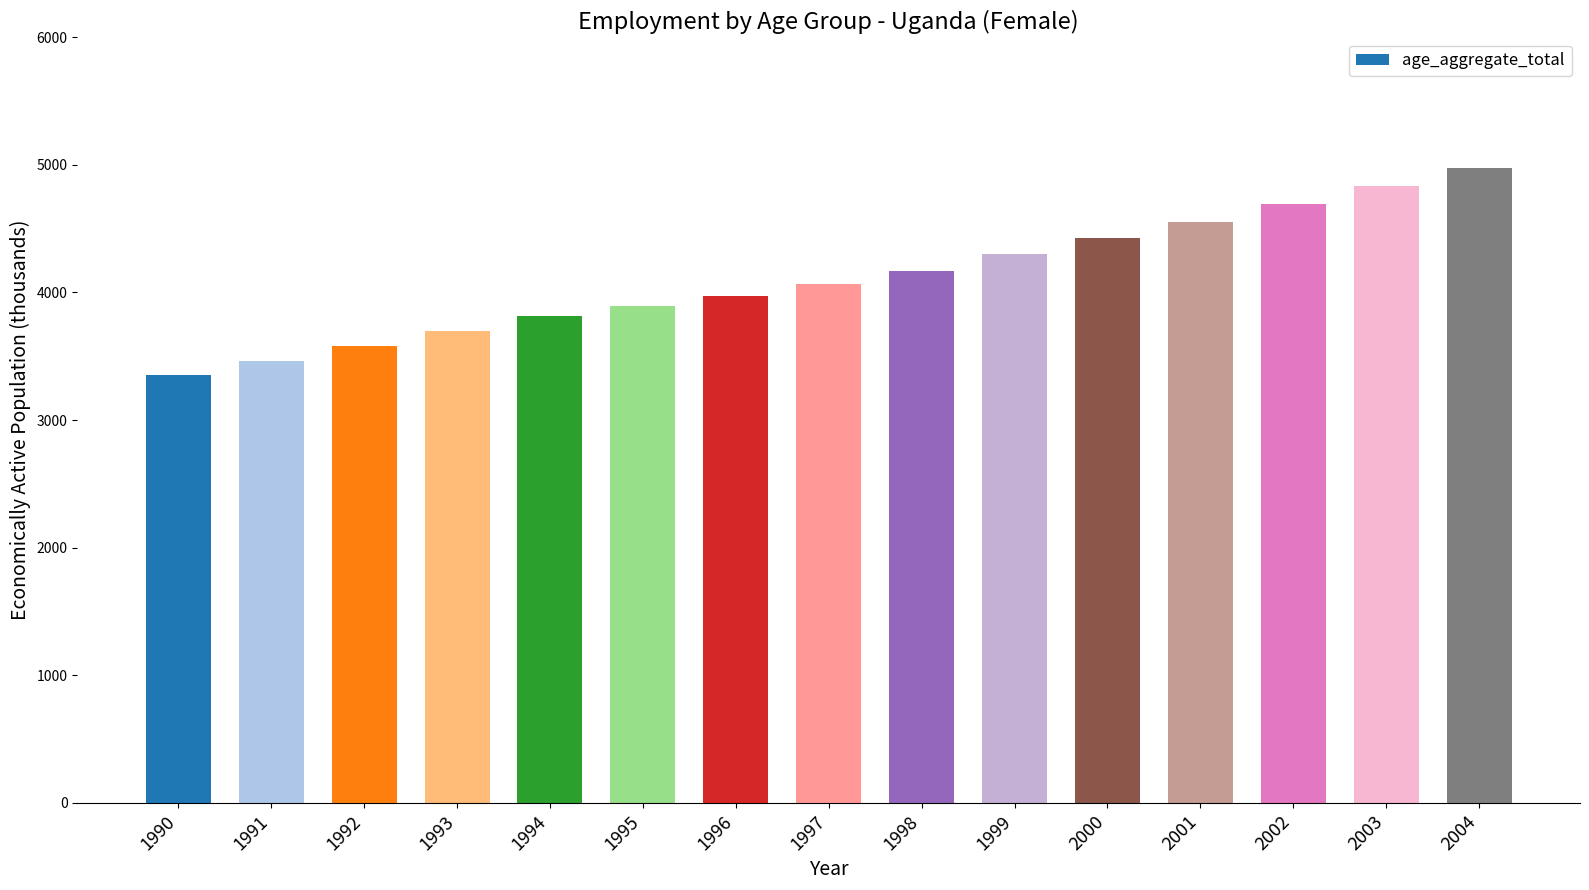

List the labels in order of value, largest first.

2004, 2003, 2002, 2001, 2000, 1999, 1998, 1997, 1996, 1995, 1994, 1993, 1992, 1991, 1990